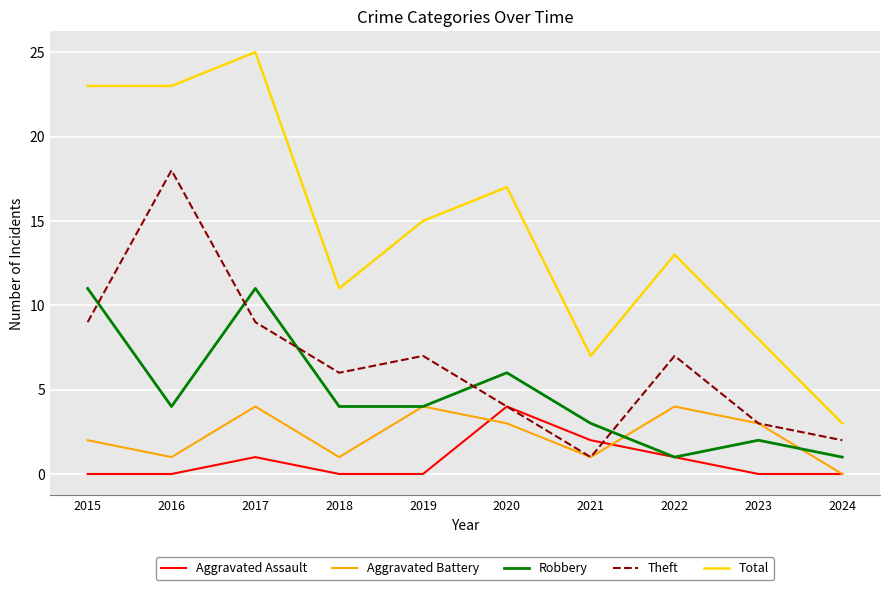

True or false: Theft and Total intersect in this chart.

False